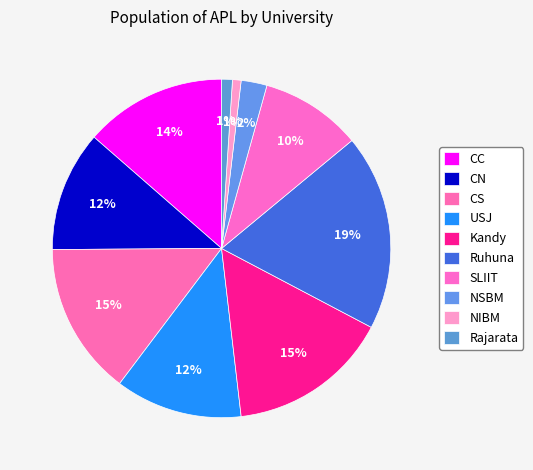

Between NIBM and NSBM, which is larger?

NSBM